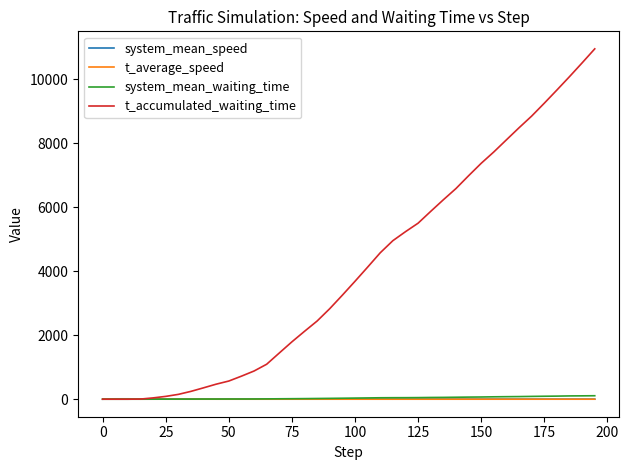

Does the chart have visible grid lines?

No